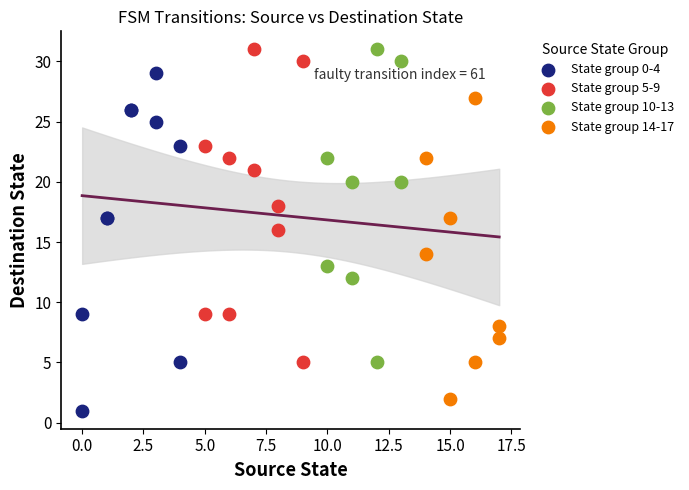

Which series has the largest Y range (max minus min)?

State group 0-4